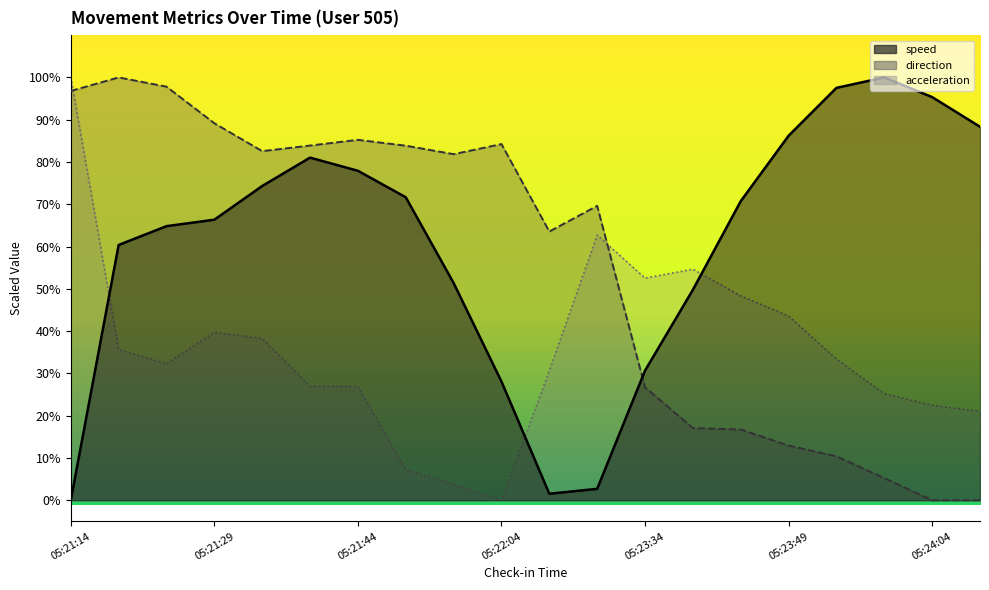

At how many categories does at least one series exceed 88?

8